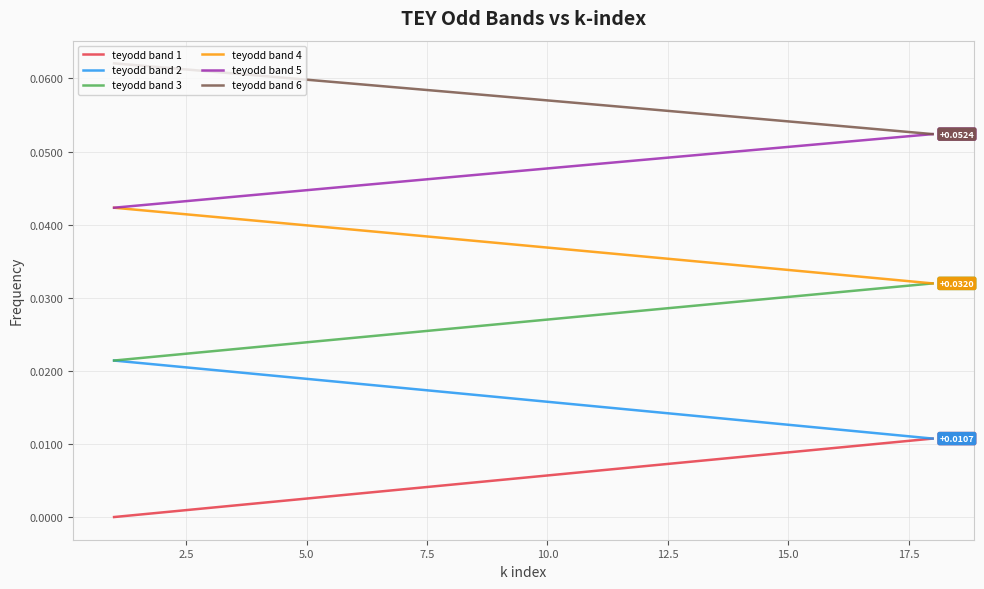

True or false: teyodd band 5 and teyodd band 1 intersect in this chart.

False